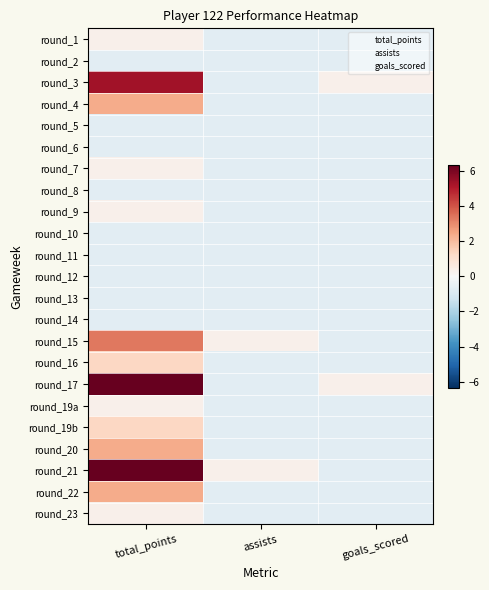

How many categories are shown in the chart?

3